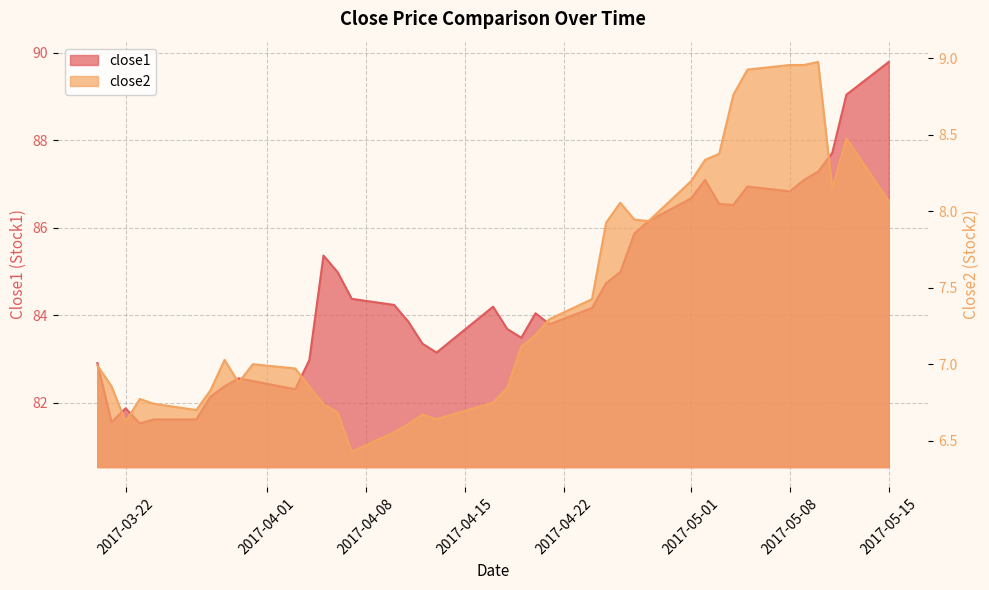

Which series has the largest range (max minus min)?

close1